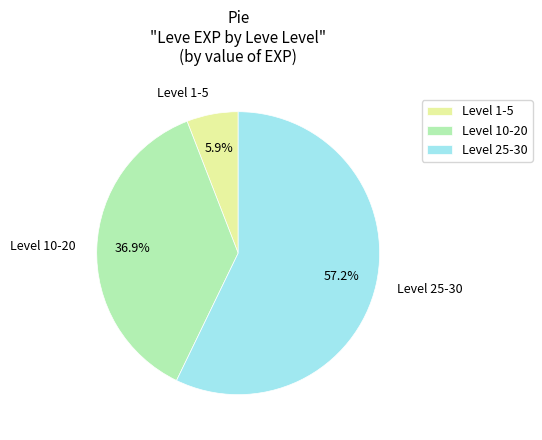

What percentage do Level 25-30 and Level 10-20 together represent?

94.1%